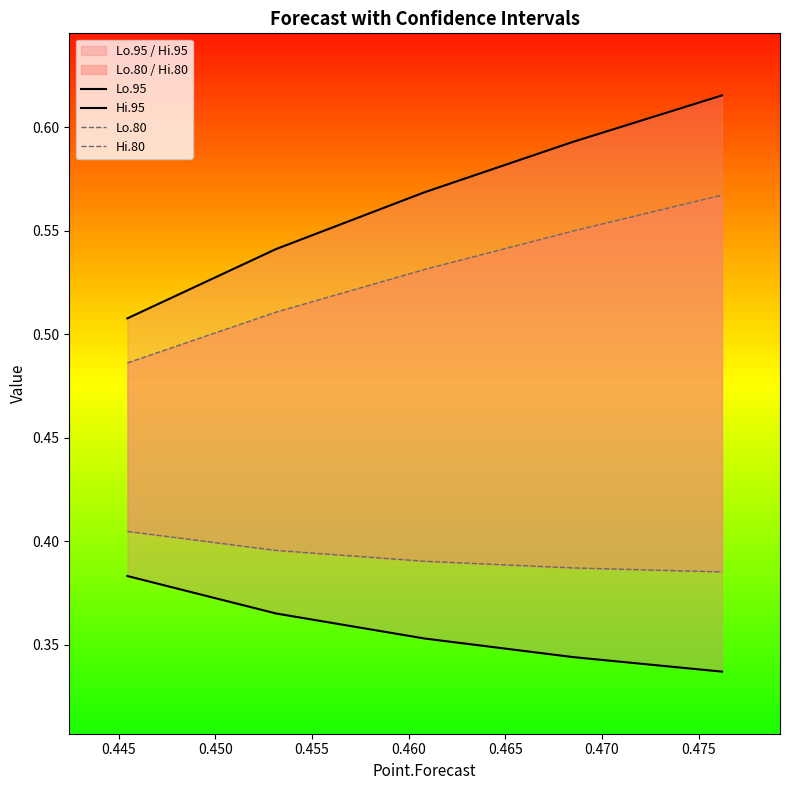

Count the number of categories in the chart.

5